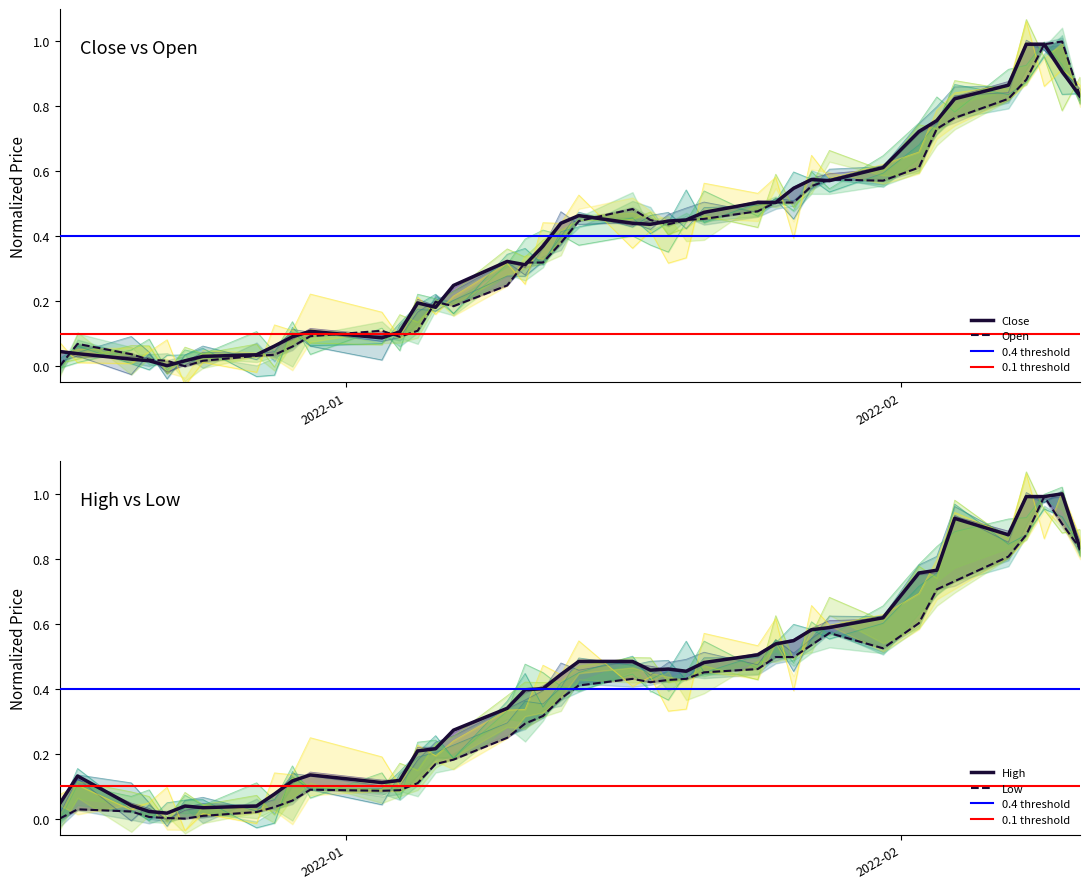

At which category does the chart reach its minimum across all series?

2021-12-16